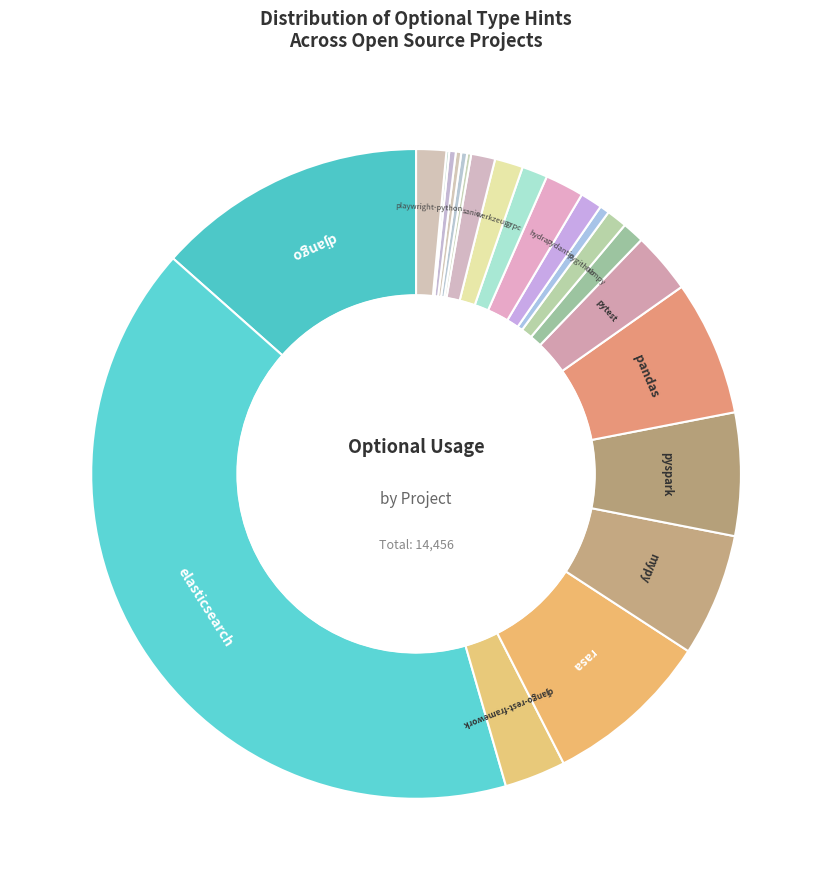

Which slice is the smallest?

python-dependency-injector